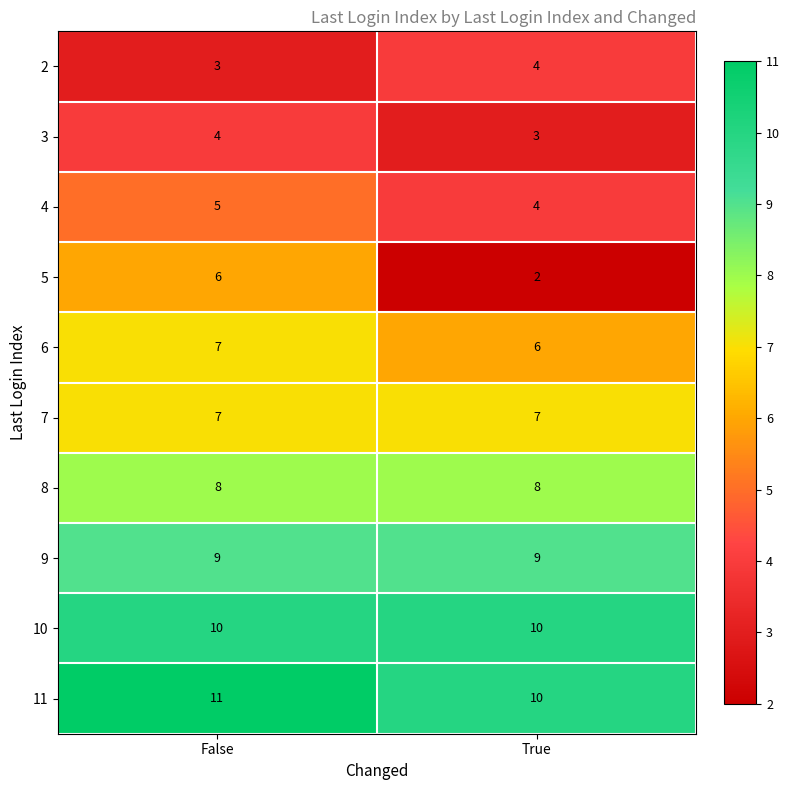

The value of 4 at True is 4. True or false?

True